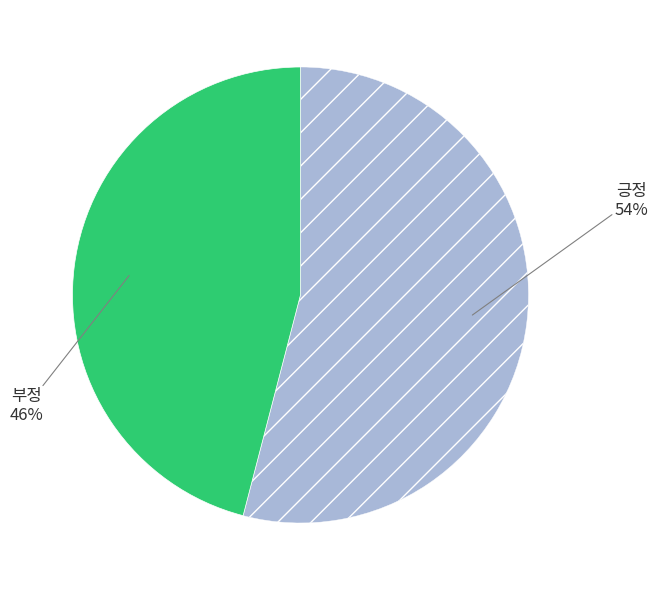

How many slices are in this pie chart?

2